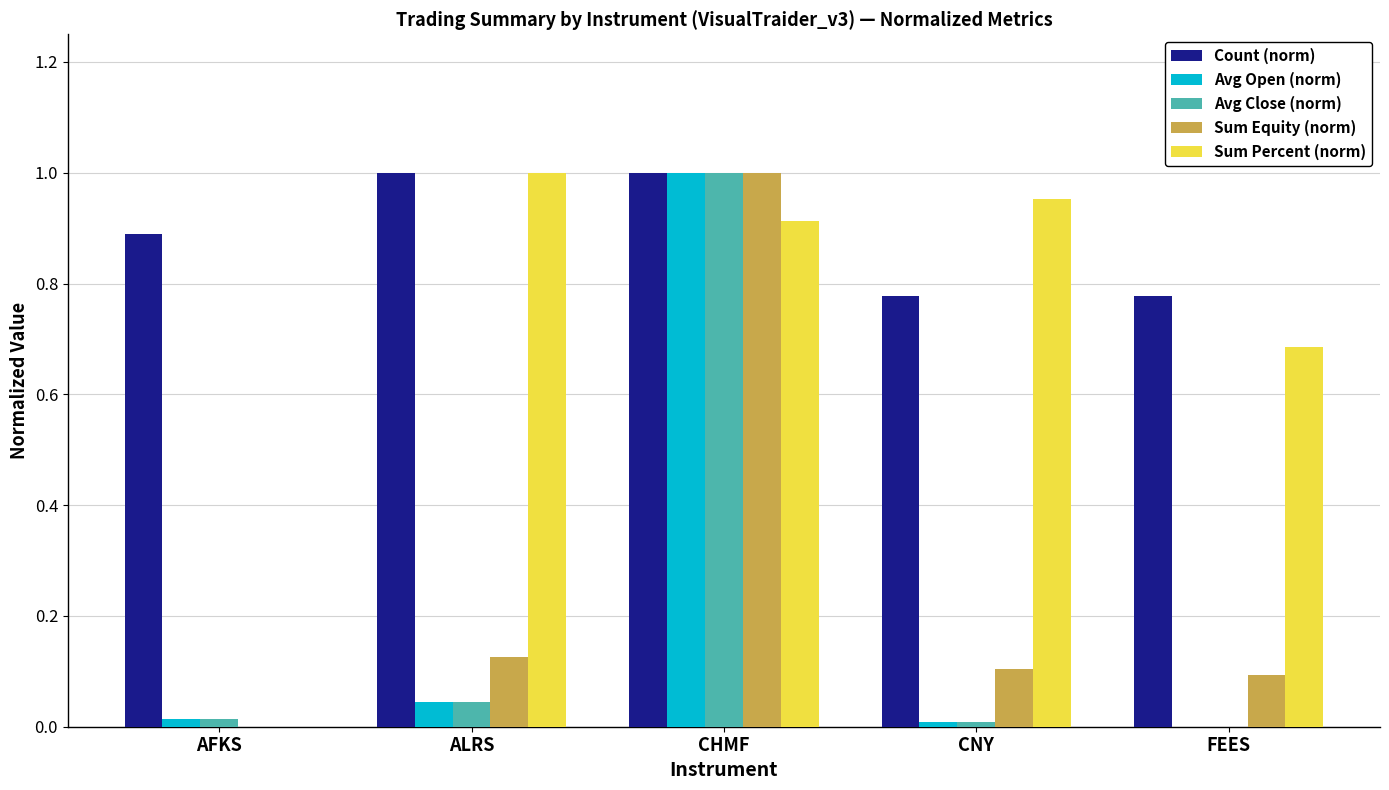

The Sum Percent (norm) series shows 0.5 at CHMF. True or false?

False